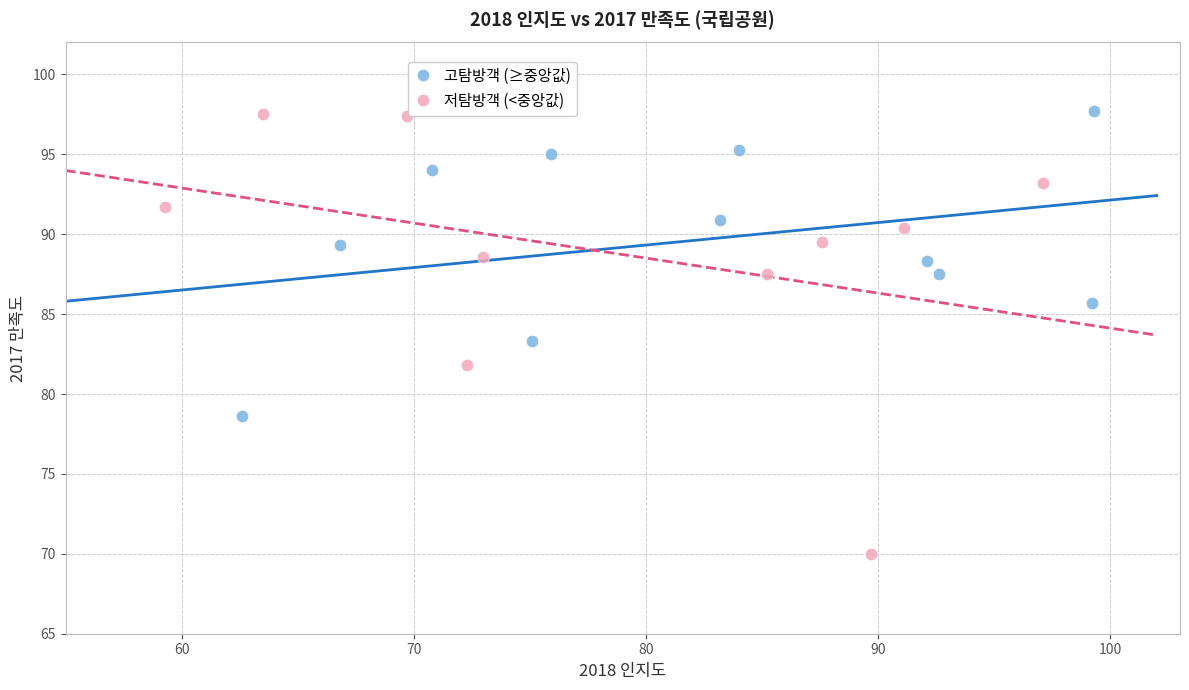

Which series has the largest Y range (max minus min)?

저탐방객 (<중앙값)